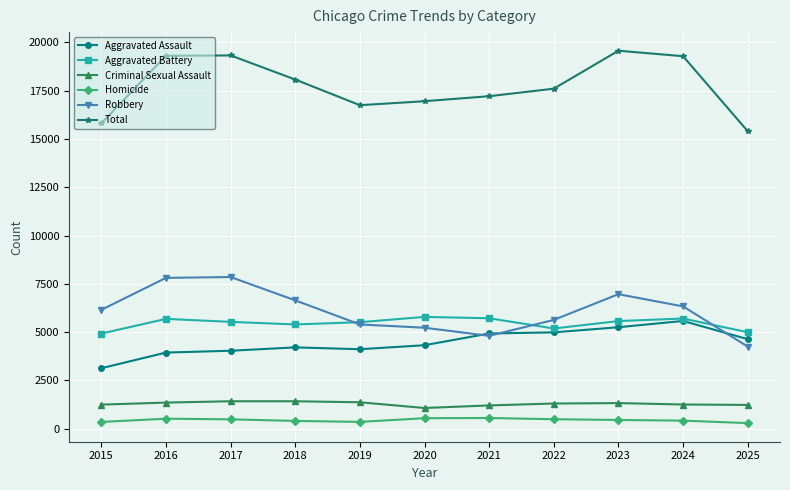

What is the value of the Criminal Sexual Assault point at the 9th from the left?

1326